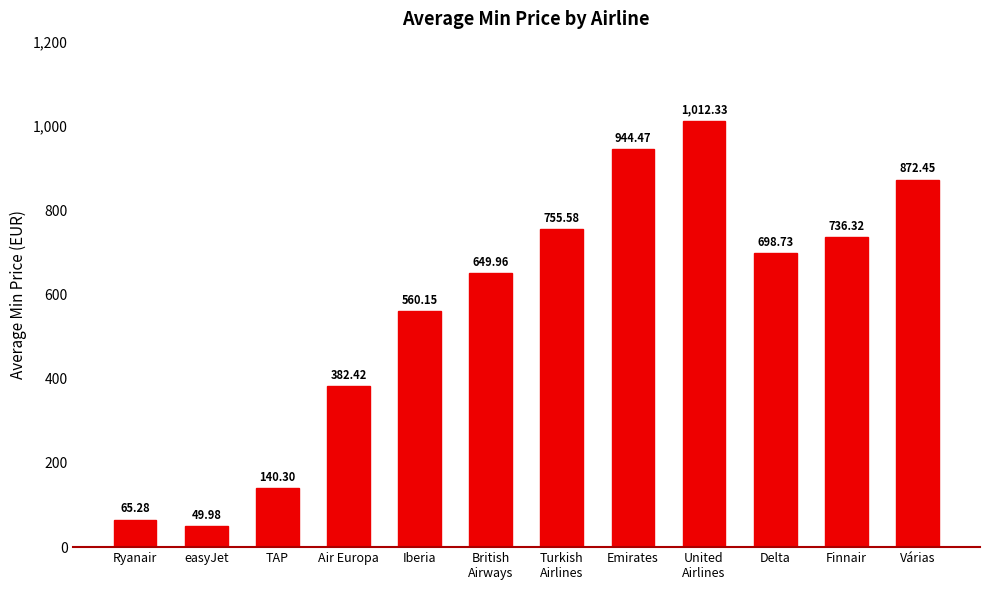

What is the average value?

572.3